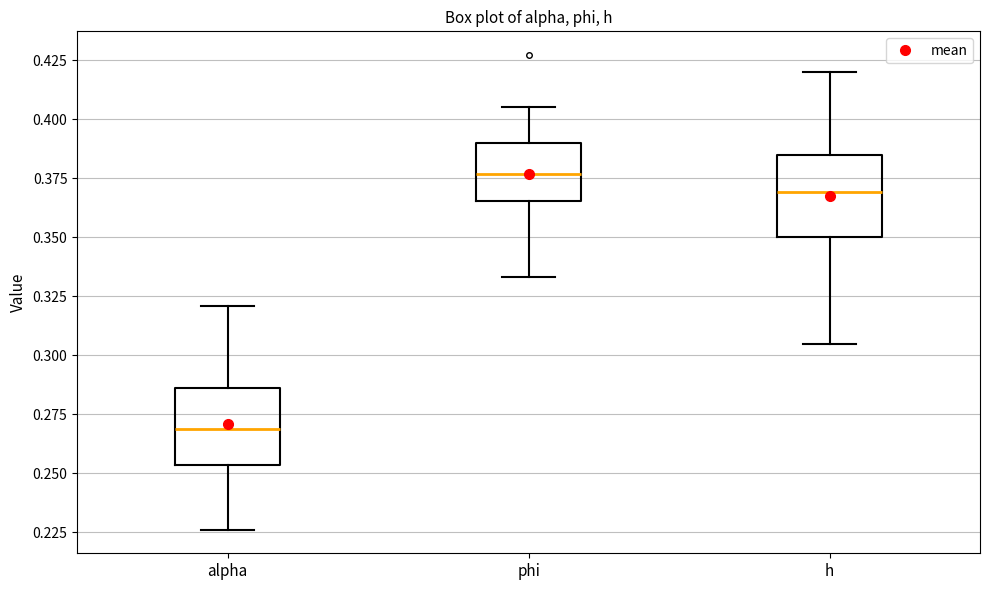

Reading left to right, read every box against the y-axis: the position of its median line, the range the box covers, and the ends of its whiskers. The values are not printed on the chart, so give them approximately, as read against the axis.

alpha: median 0.270, box 0.255 to 0.285, whiskers 0.225 to 0.320
phi: median 0.375, box 0.365 to 0.390, whiskers 0.335 to 0.405
h: median 0.370, box 0.350 to 0.385, whiskers 0.305 to 0.420